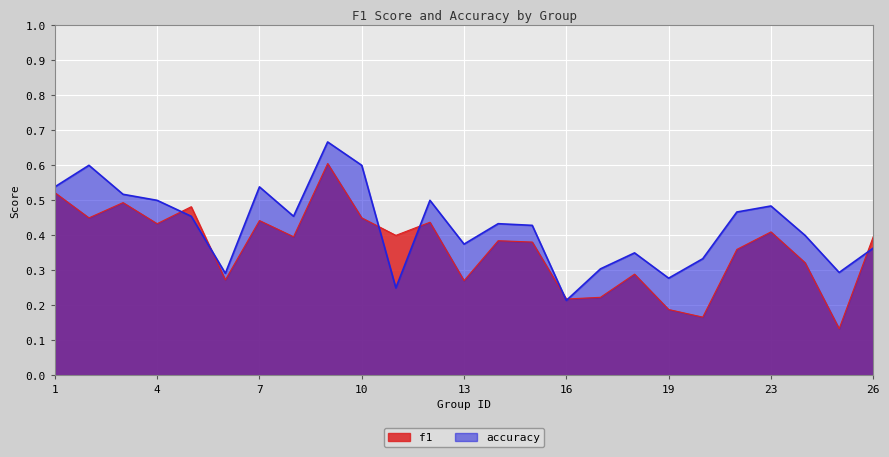

True or false: f1 and accuracy cross at least once.

True